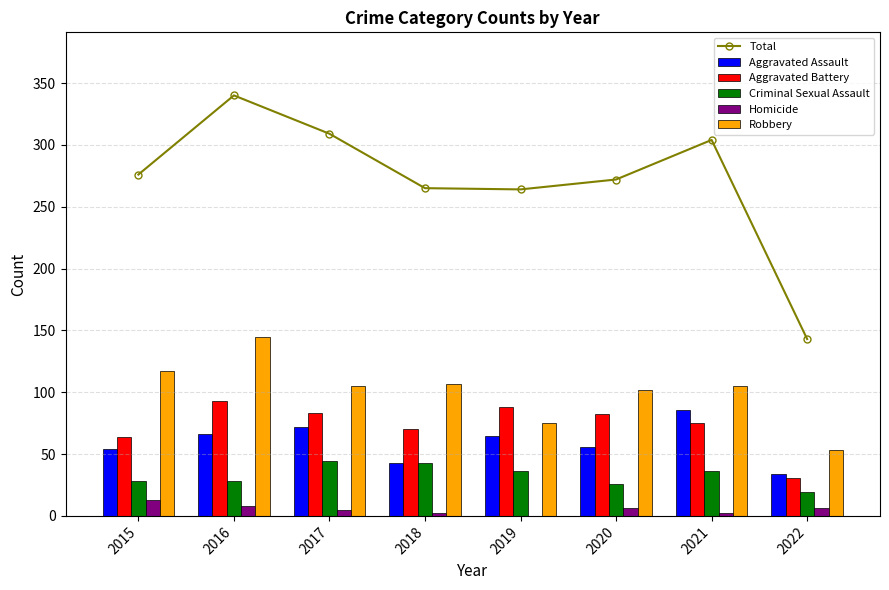

What is the value of the Criminal Sexual Assault bar at the 1st from the left?

28